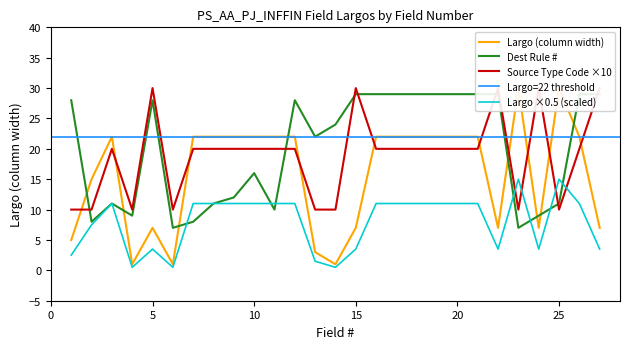

True or false: Largo ×0.5 (scaled) has a value of 2.0 at 15.

False